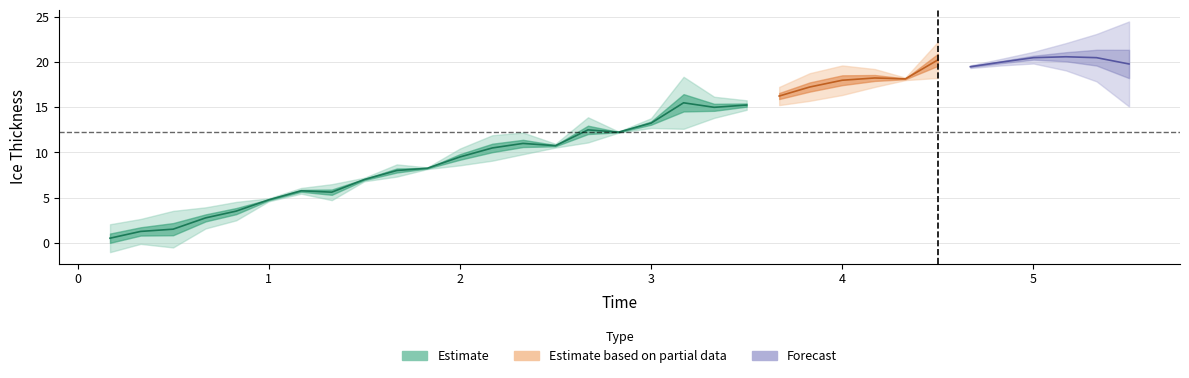

Reading left to right, transcribe all the data shown in this chart.

time: 0.2	0.3	0.5	0.7	0.8	1.0	1.2	1.3	1.5	1.7	1.8	2.0	2.2	2.3	2.5	2.7	2.8	3.0	3.2	3.3	3.5	3.7	3.8	4.0	4.2	4.3	4.5	4.7	4.8	5.0	5.2	5.3	5.5
ice_thickness: 0.5	1.2	1.5	2.8	3.5	4.8	5.8	5.6	7.0	8.0	8.2	9.5	10.5	11.0	10.8	12.5	12.2	13.2	15.5	15.0	15.2	16.2	17.2	18.0	18.2	18.1	20.2	19.5	20.0	20.5	20.6	20.5	19.8
residuals: -1.0	-0.9	-1.4	-0.8	-0.7	-0.1	0.2	-0.6	0.1	0.5	0.1	0.6	0.9	0.8	-0.1	0.9	0.0	0.4	1.9	0.8	0.3	0.7	1.0	1.1	0.7	-0.1	1.3	-0.1	-0.2	-0.4	-1.0	-1.8	-3.1